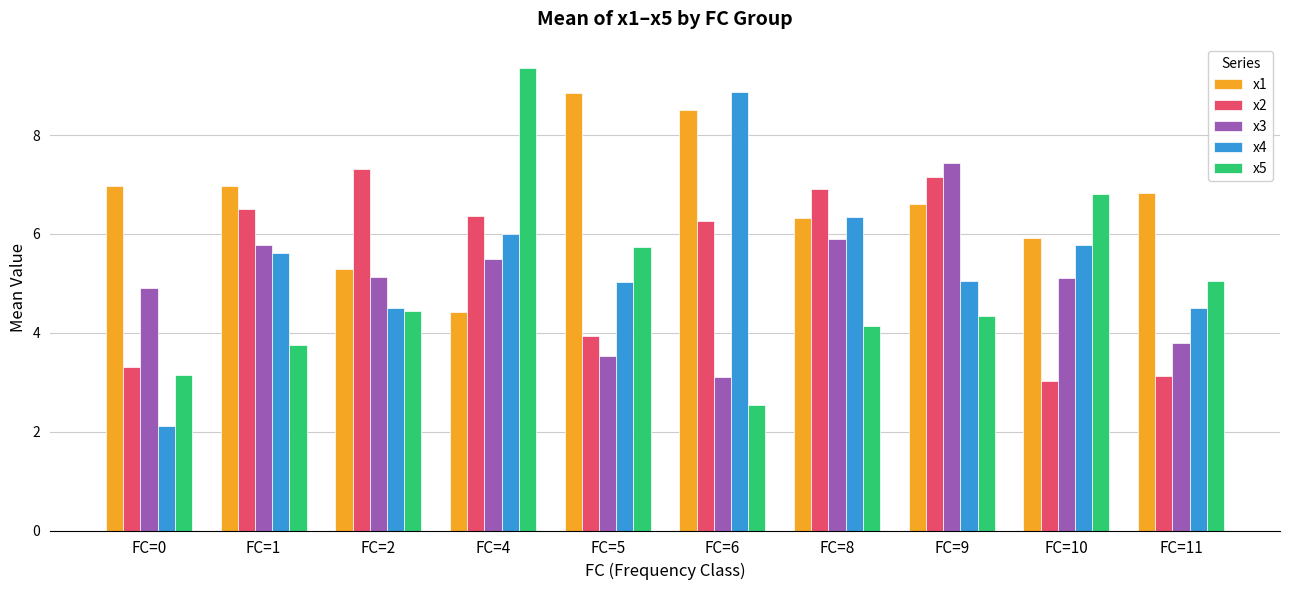

What is the spread (max minus min) of values at FC=1?

3.2